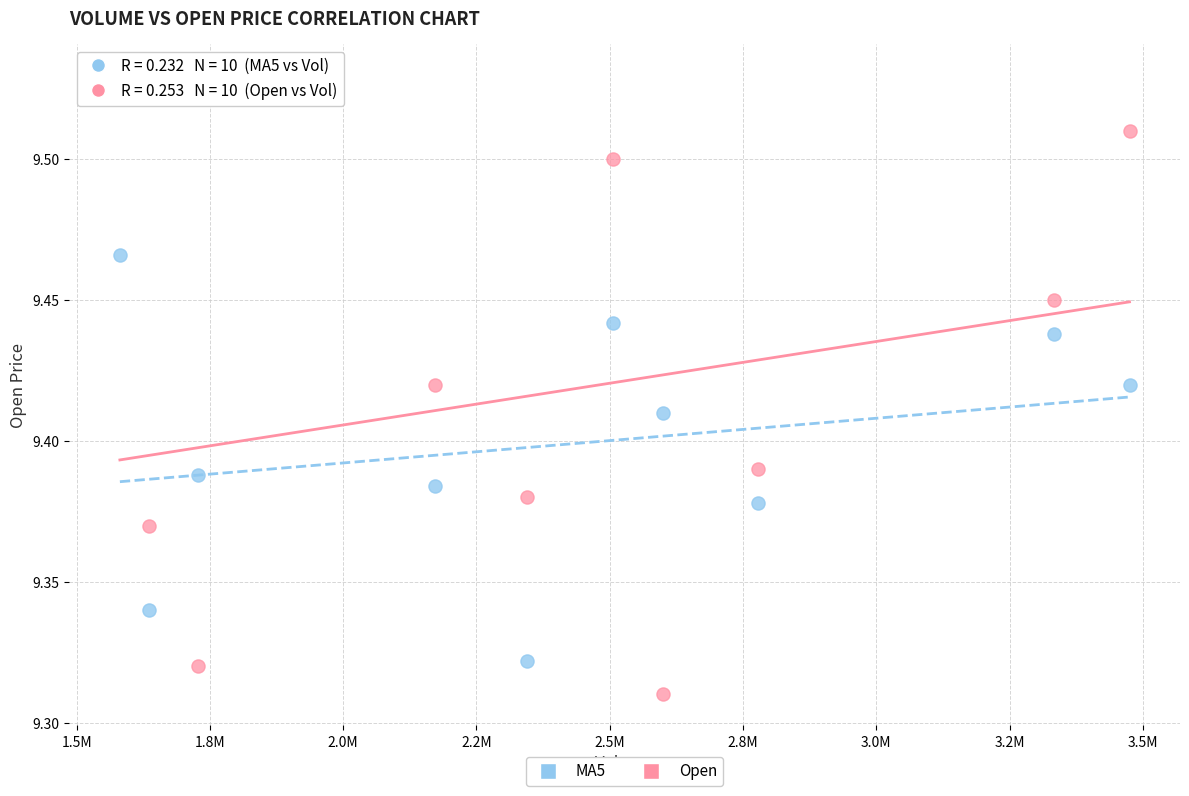

Across all data points, what is the range of X values (max minus min)?

1894058.0